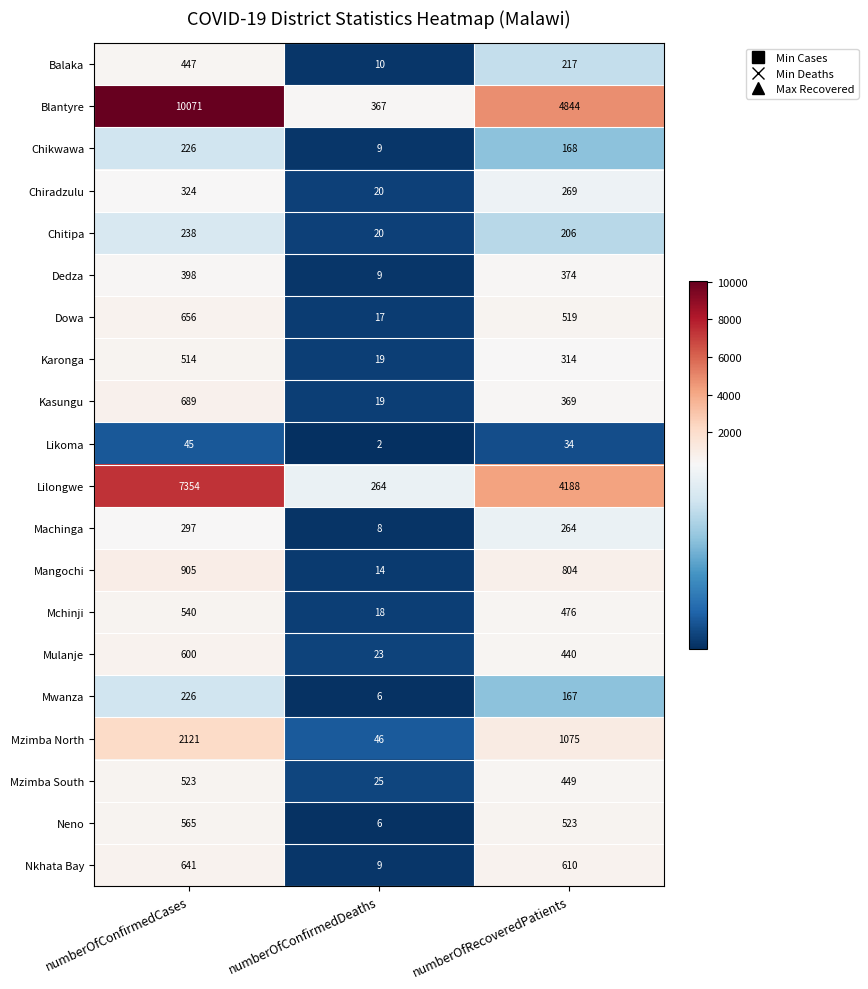

Between numberOfConfirmedCases and numberOfRecoveredPatients, which series saw the biggest shift?

Blantyre